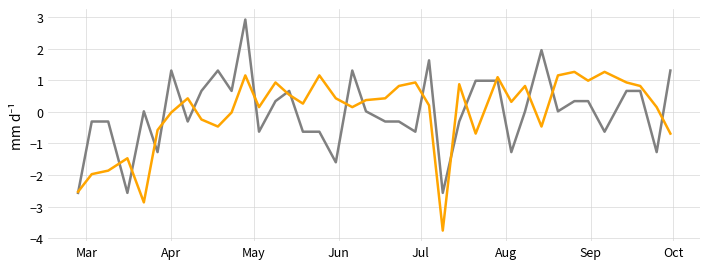

What is the smallest value displayed?

-3.8